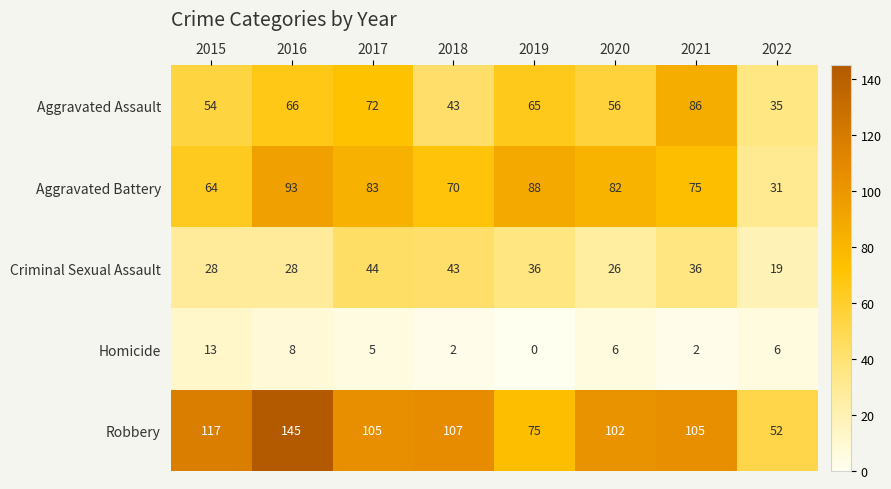

What is the difference between the highest and lowest values at 2018?

105